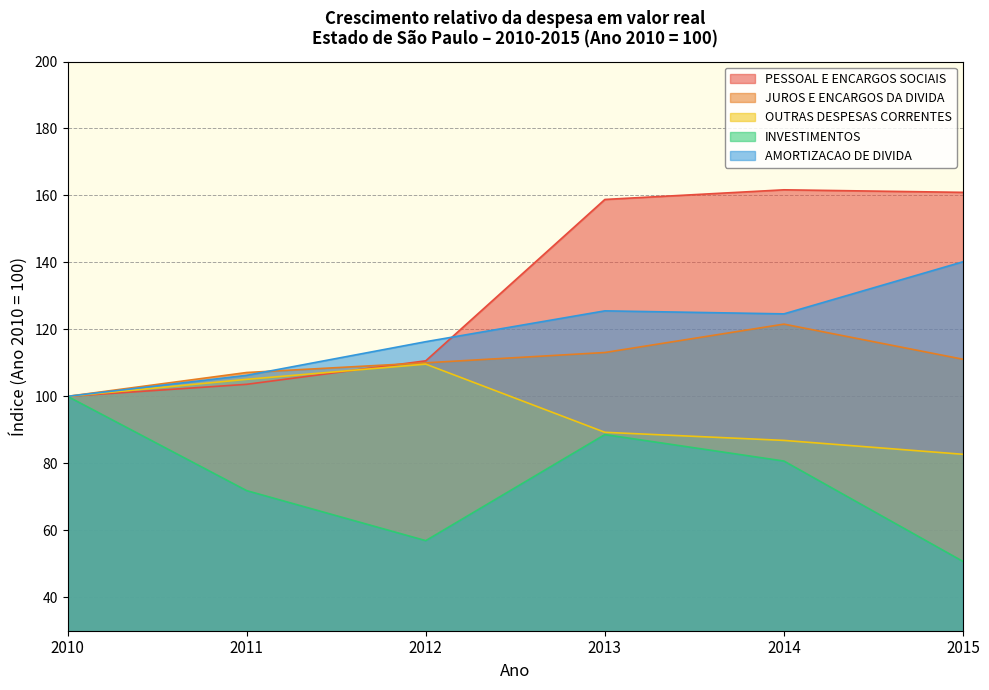

At 2012, list the series in order from largest to smallest.

AMORTIZACAO DE DIVIDA, PESSOAL E ENCARGOS SOCIAIS, JUROS E ENCARGOS DA DIVIDA, OUTRAS DESPESAS CORRENTES, INVESTIMENTOS